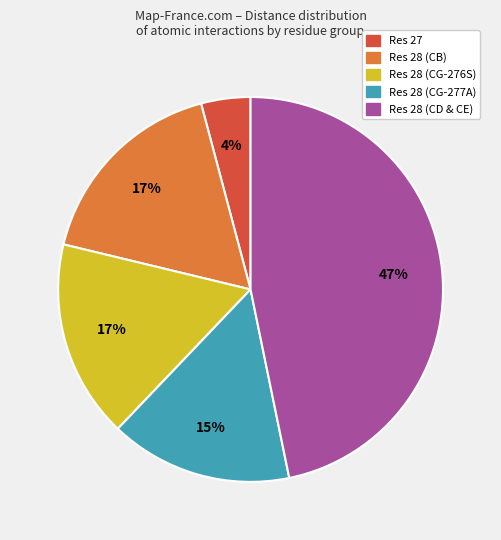

Is there a majority slice in this chart?

No